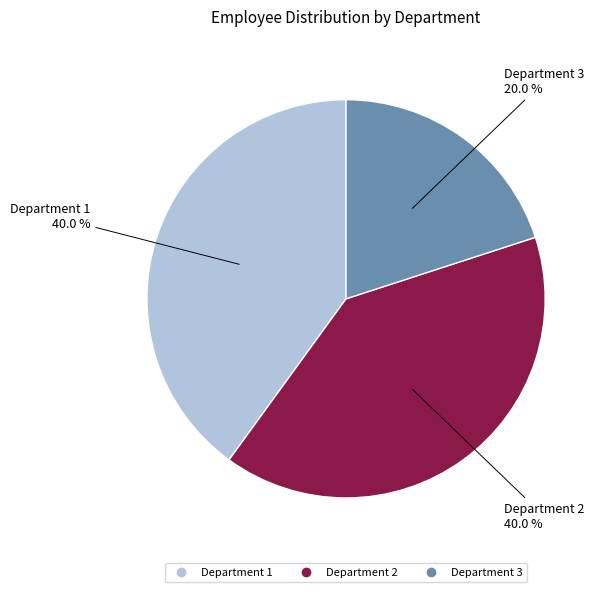

What is the ratio of the value at Department 1 to the value at Department 2?

1.0